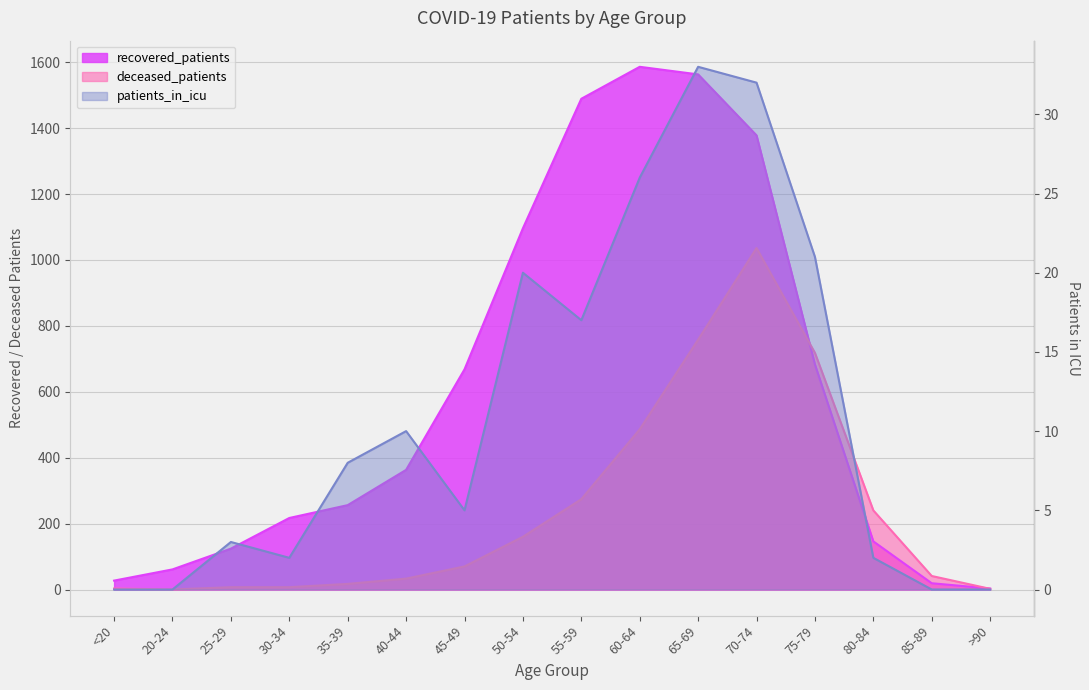

True or false: patients_in_icu and deceased_patients intersect in this chart.

False